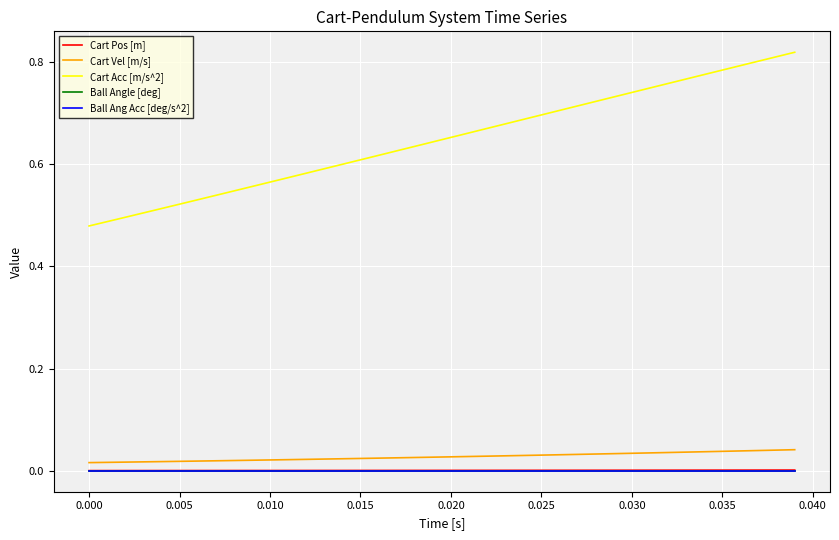

How many lines are shown in the chart?

5